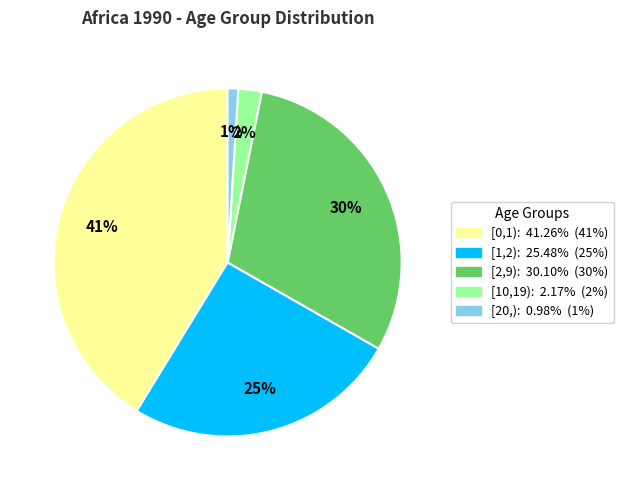

Do [1,2) and [2,9) together represent more than half of the pie?

Yes